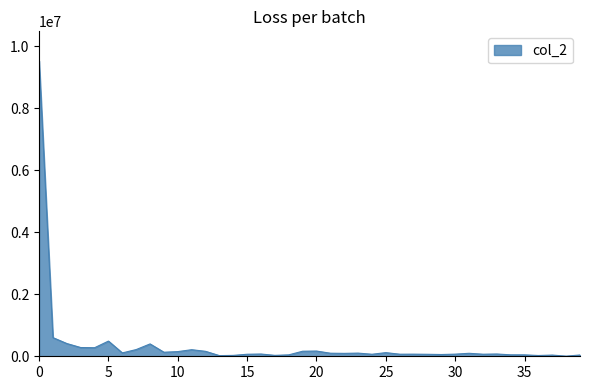

Does the chart have visible grid lines?

No